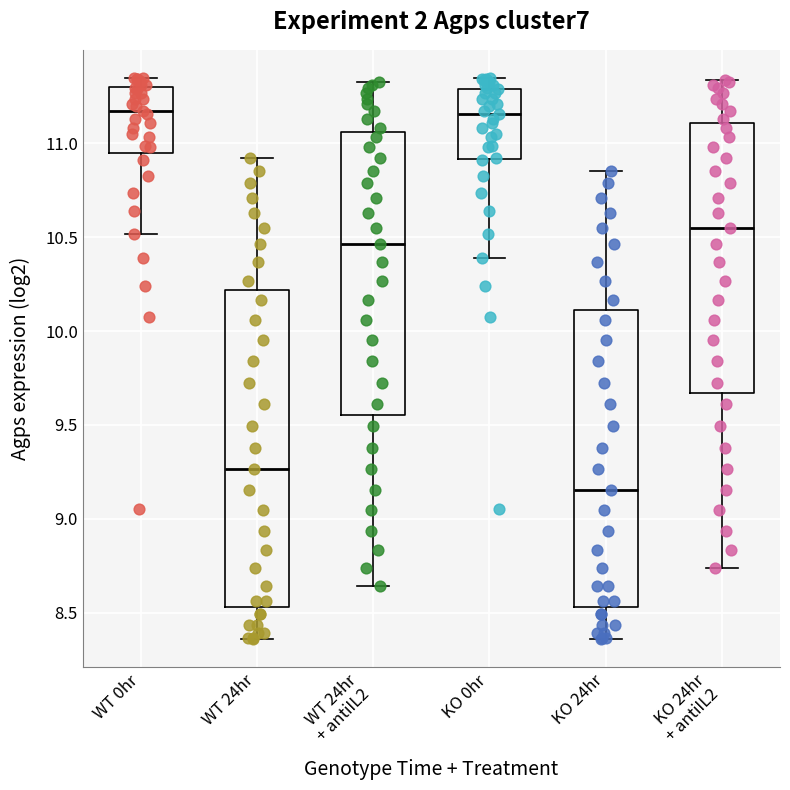

Where does the upper whisker of the box for WT 24hr end on the y-axis? The values are not printed on the chart, so give them approximately, as read against the axis.

10.90